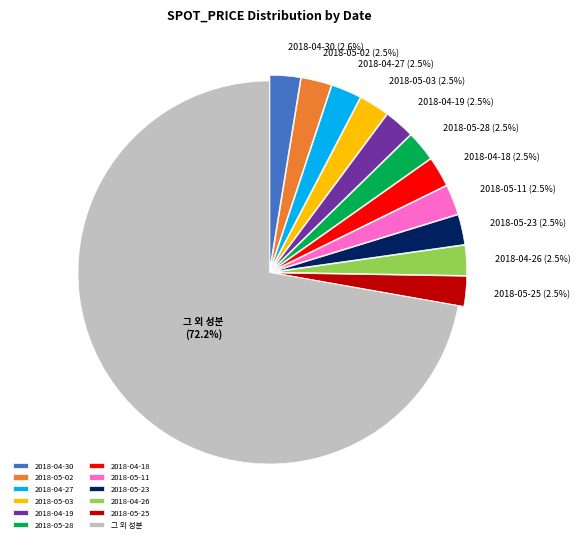

Does 그 외 성분 account for over 50% of the chart?

Yes